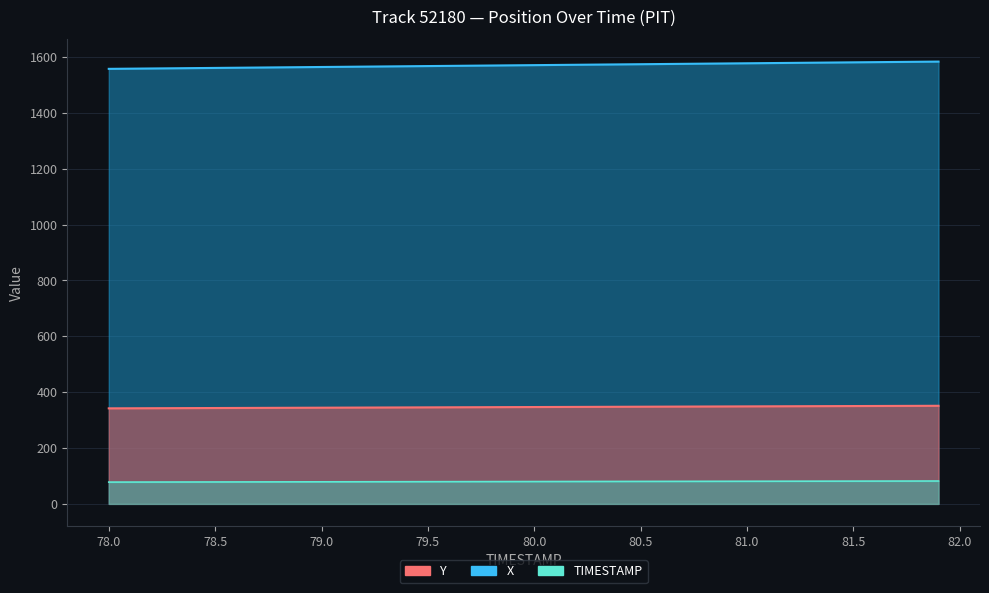

At how many categories does at least one series exceed 1406?

40